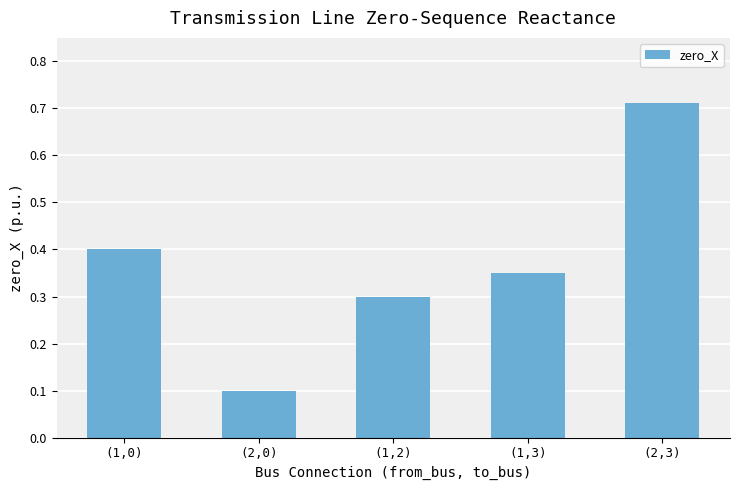

What is the approximate value at (1,0)?

0.4